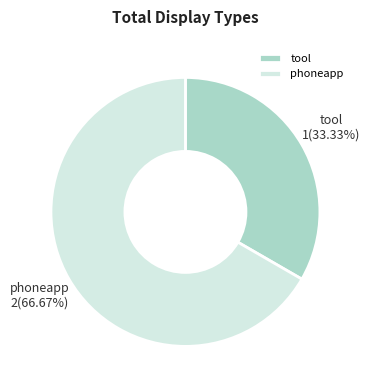

To the nearest percent, what portion does tool represent?

33%